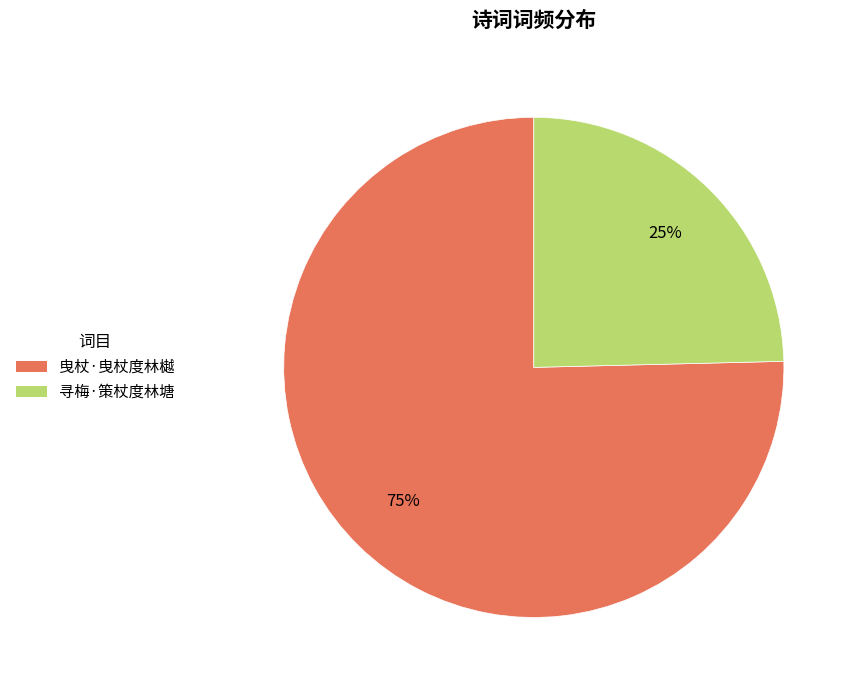

Which has a higher value, 曳杖·曳杖度林樾 or 寻梅·策杖度林塘?

曳杖·曳杖度林樾